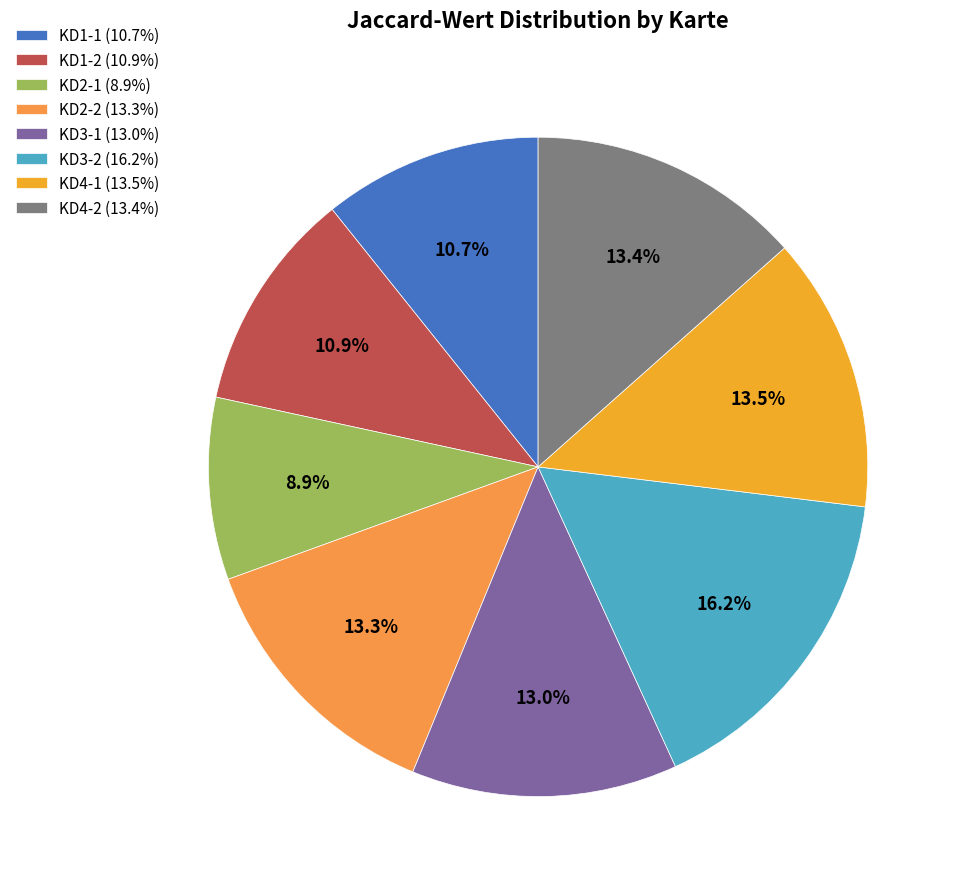

What percentage do KD1-2 and KD4-2 together represent?

24.3%